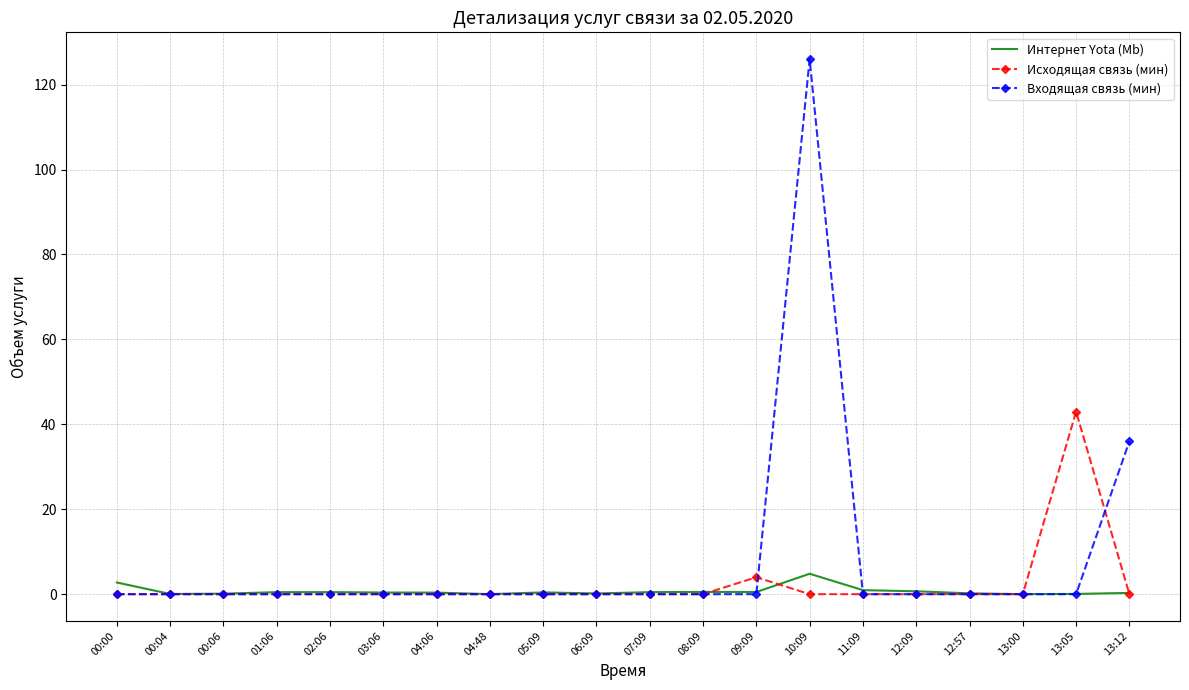

Which series has the largest total across all categories?

Входящая связь (мин)